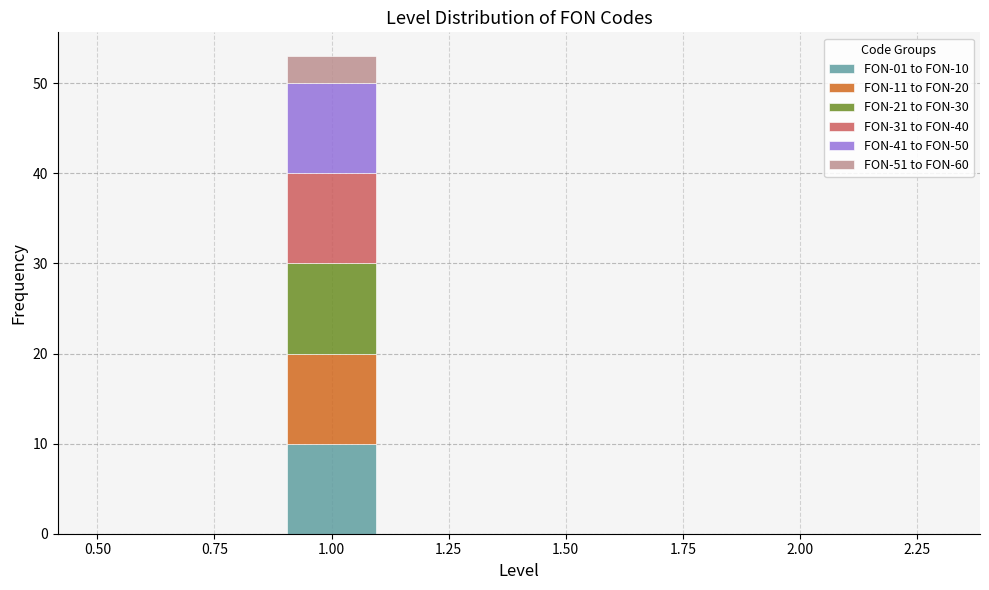

Which range on the x-axis has the tallest stacked bar (by total height)?

0.9 to 1.1